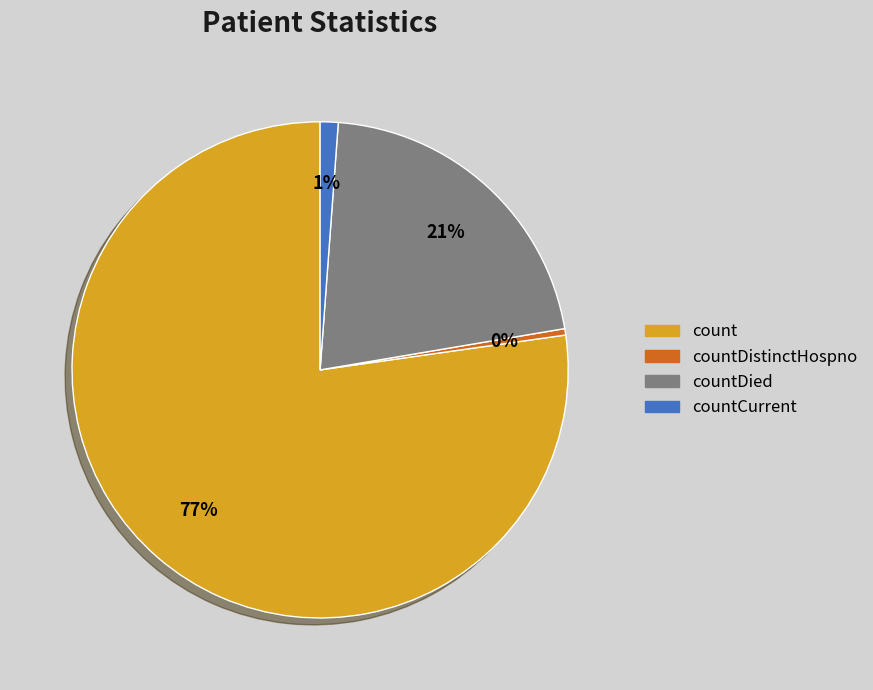

How many slices are in this pie chart?

4